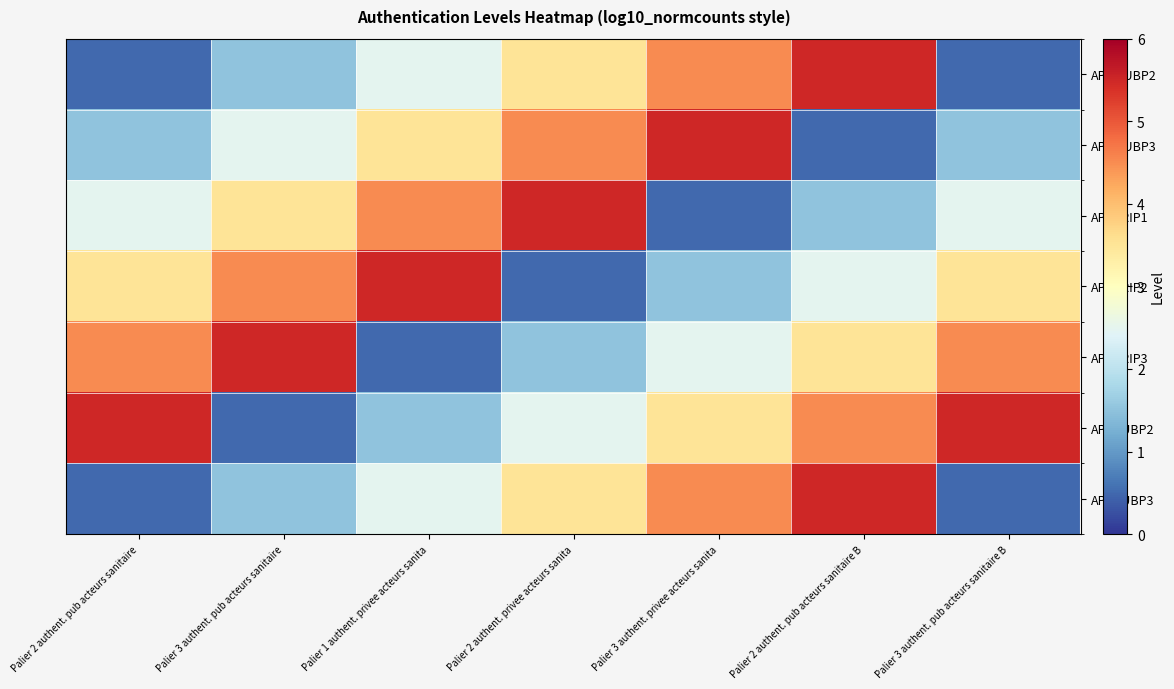

Between Palier 3 authent. pub acteurs sanitaire and Palier 2 authent. pub acteurs sanitaire B, which series saw the biggest shift?

APMPUBP2